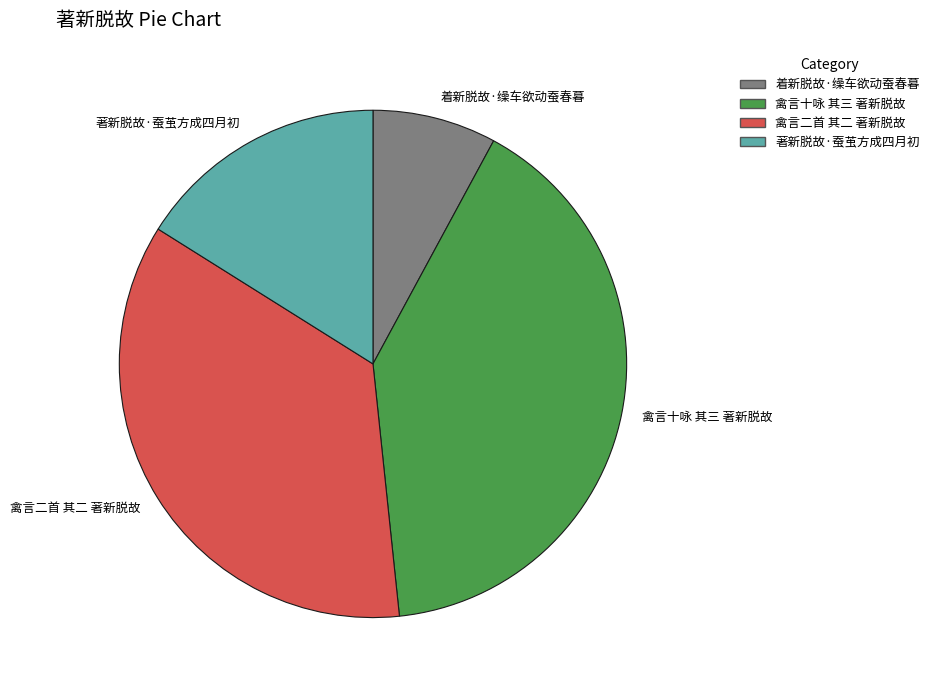

Do 着新脱故·缲车欲动蚕春暮 and 著新脱故·蚕茧方成四月初 together represent more than half of the pie?

No